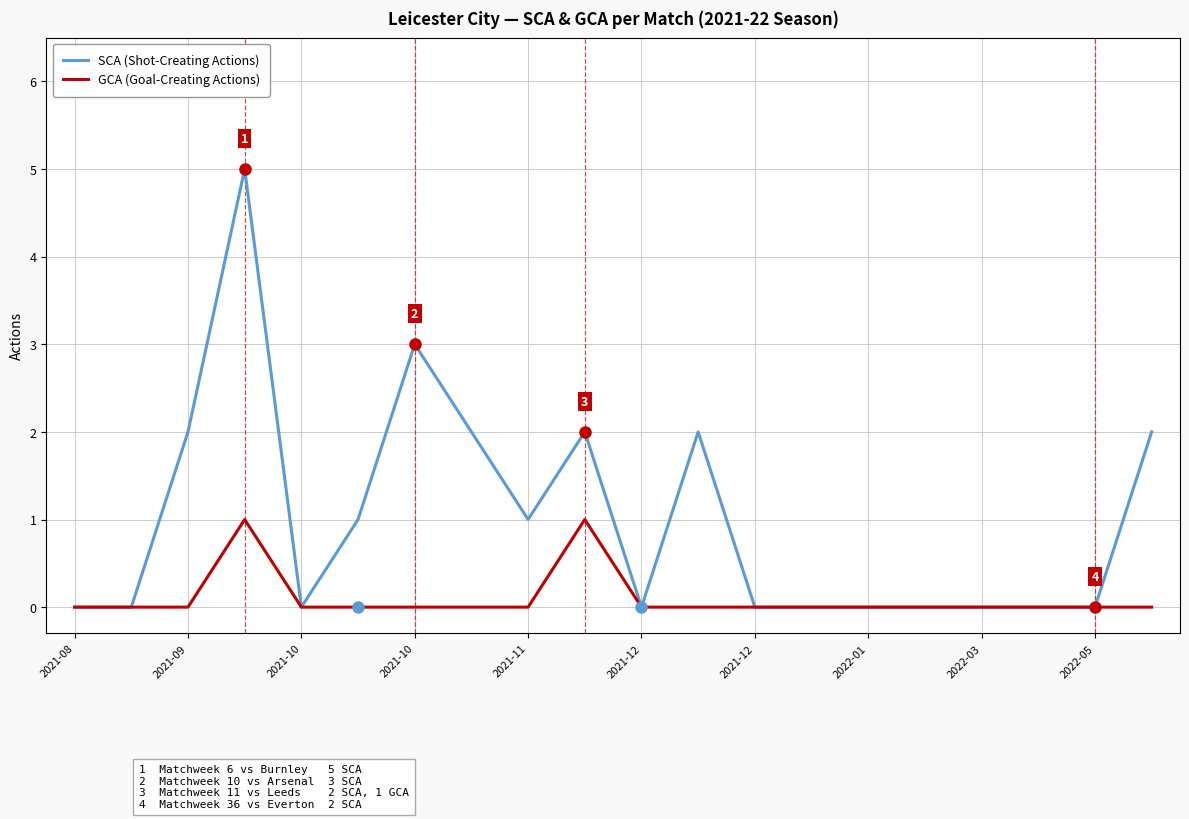

How many categories are shown in the chart?

20